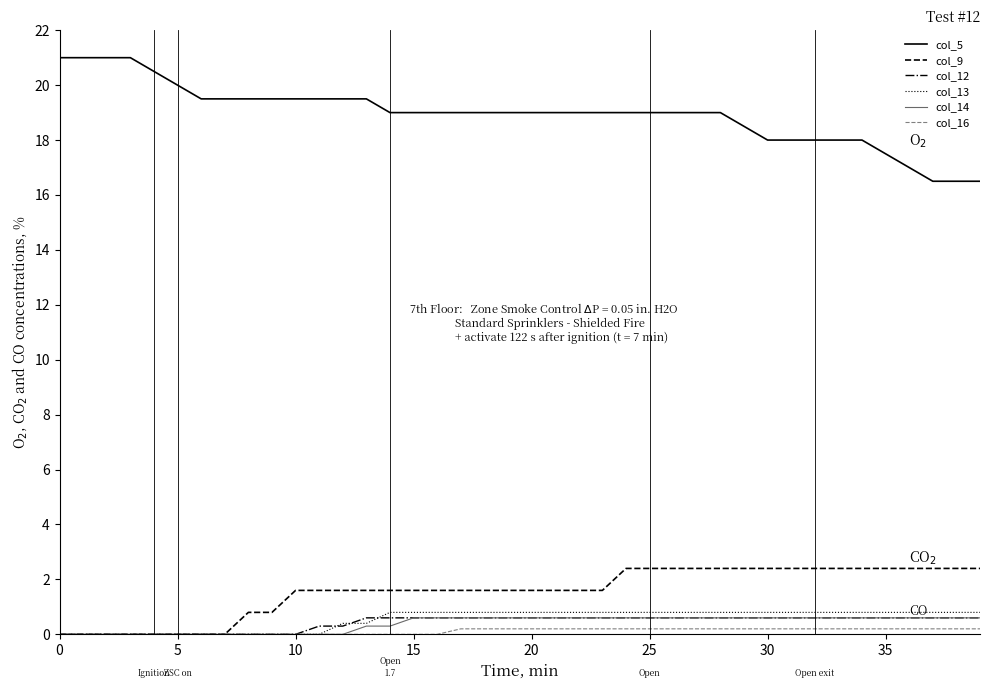

True or false: col_5 and col_14 intersect in this chart.

False